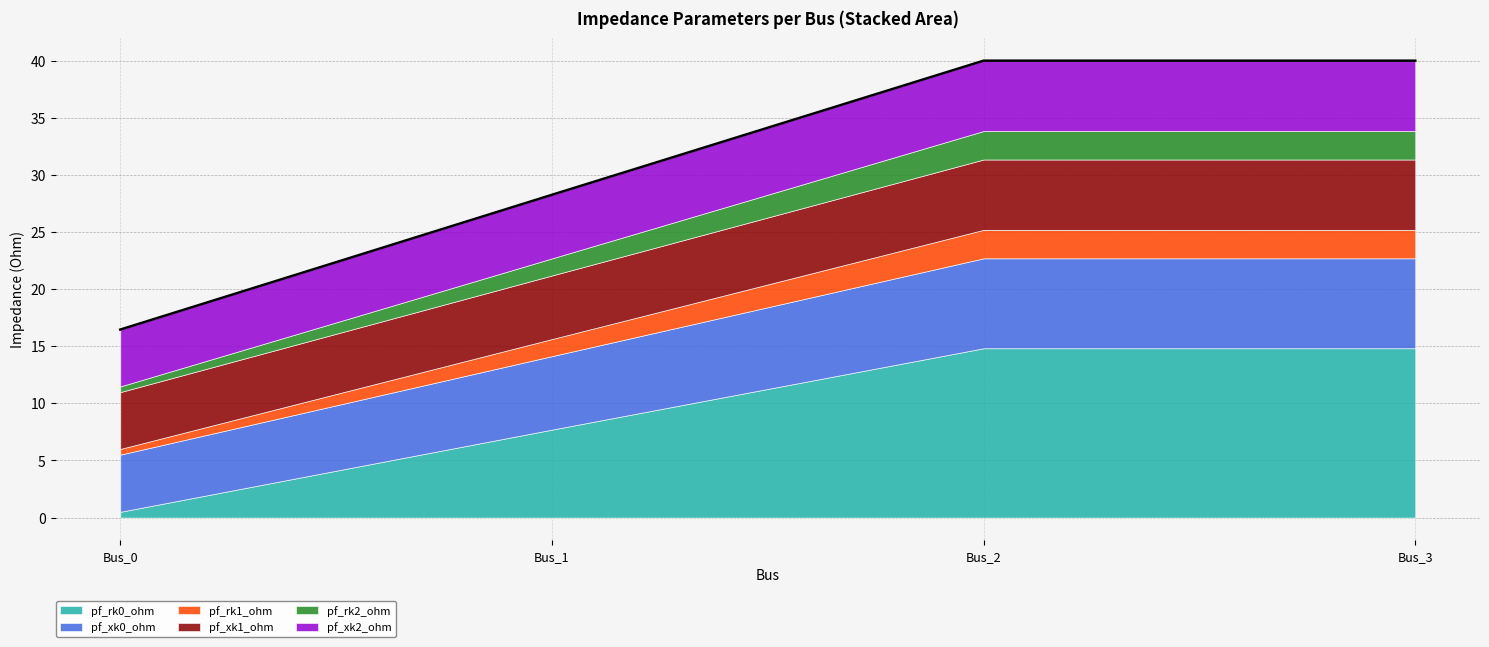

Rank the series by their maximum value, from highest to lowest.

pf_rk0_ohm, pf_xk0_ohm, pf_xk2_ohm, pf_xk1_ohm, pf_rk2_ohm, pf_rk1_ohm